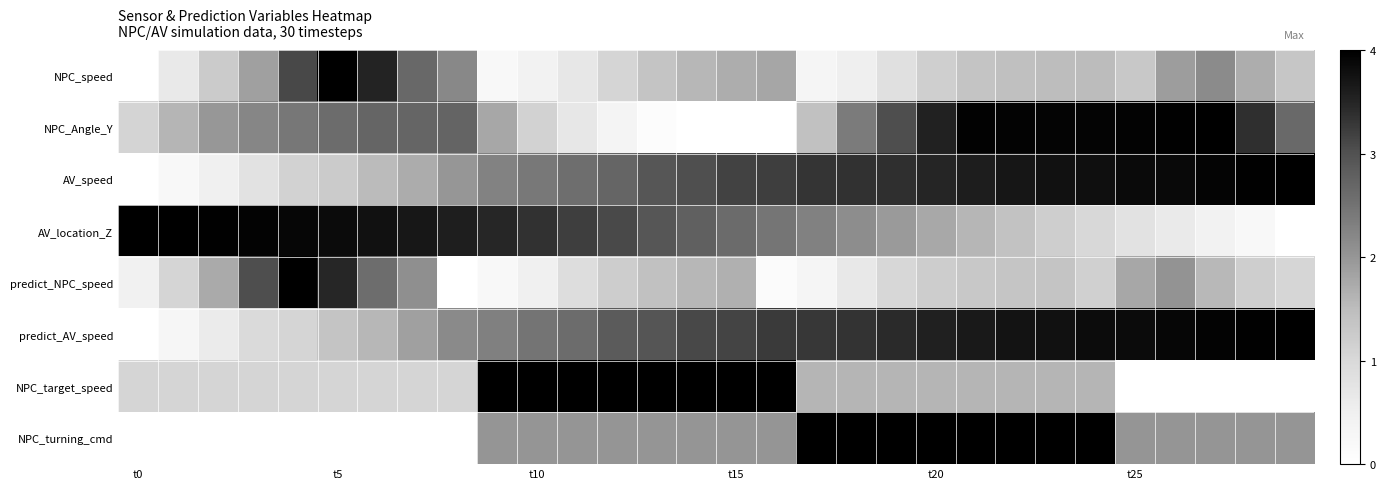

How many series are shown in this chart?

8